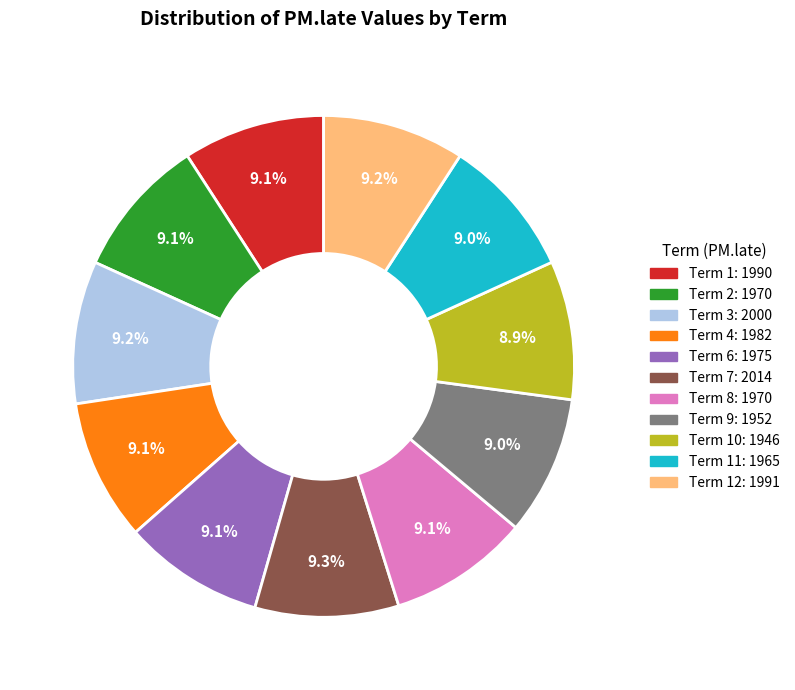

Does any single category account for the majority?

No